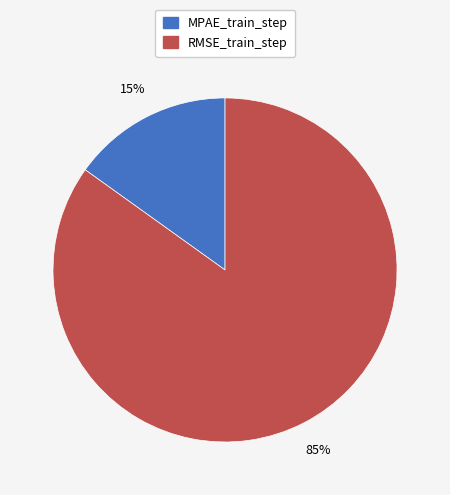

Rank the categories by value from lowest to highest.

MPAE_train_step, RMSE_train_step